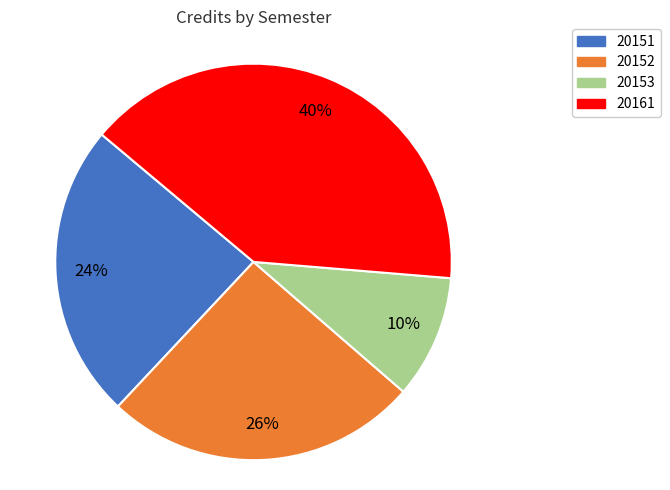

Is 20153 the majority of the pie?

No